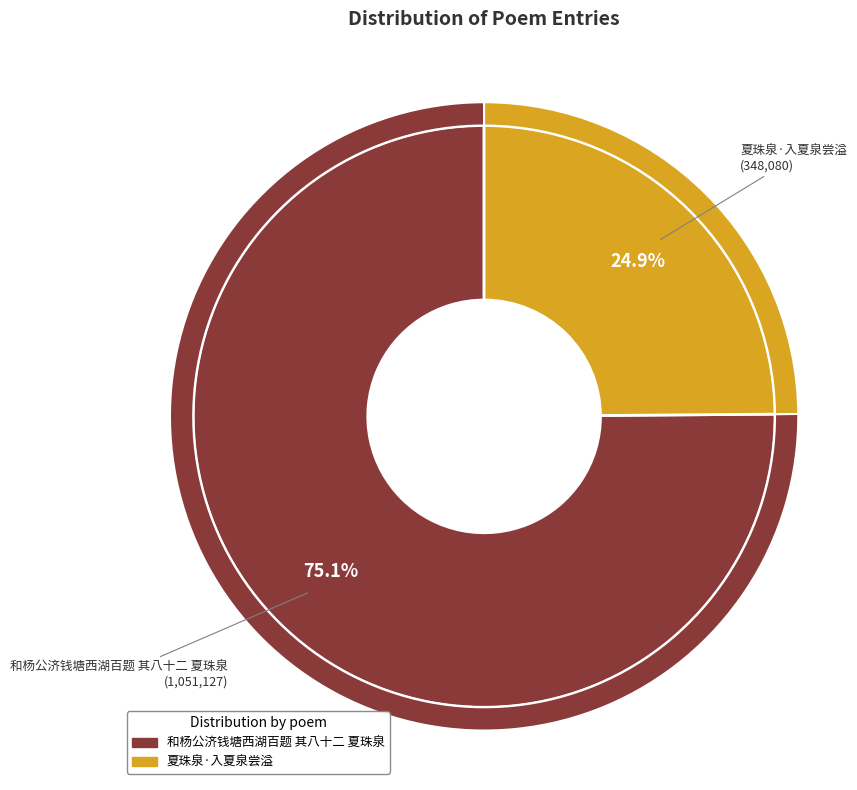

How many segments does this pie chart have?

2